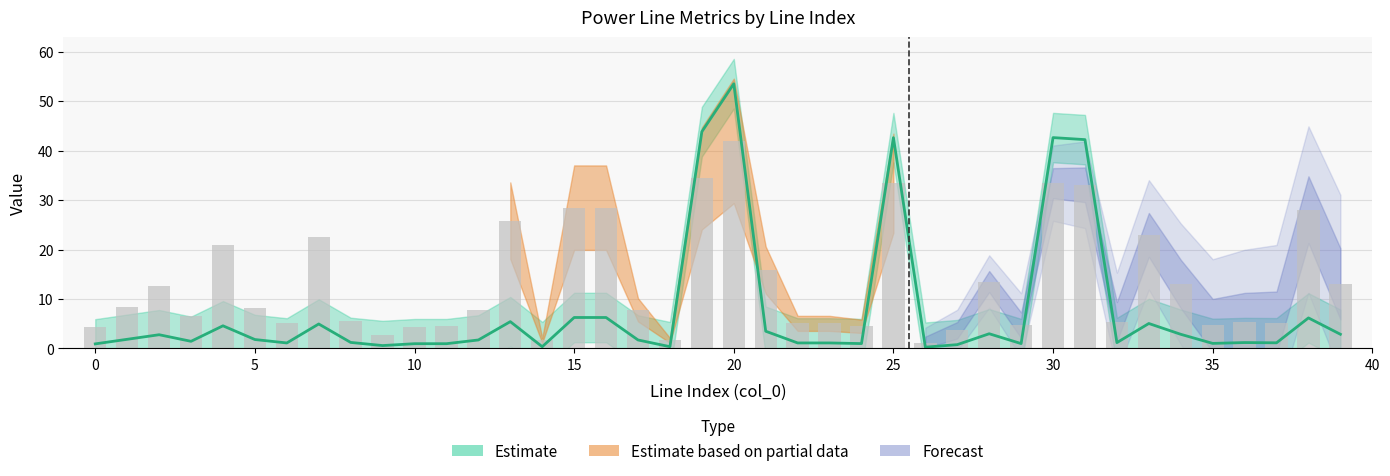

What is the difference between the maximum and minimum values in the loading_percent series?

40.8